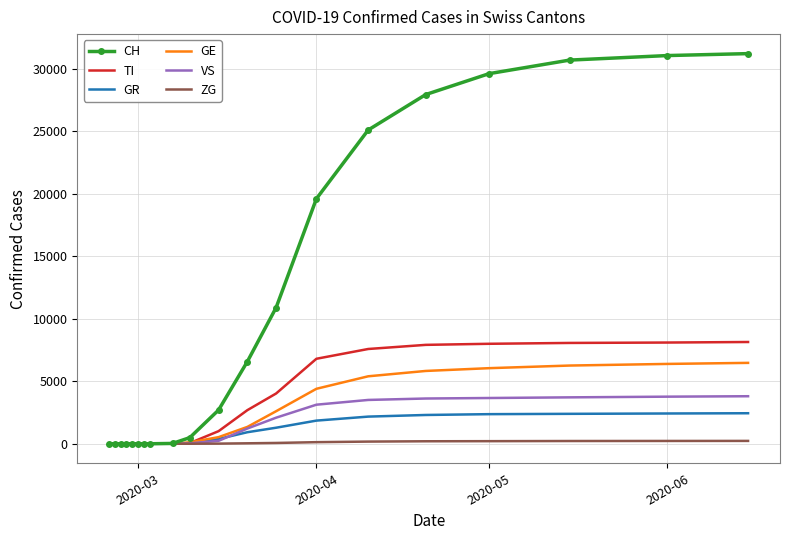

At how many categories does at least one series exceed 18994?

7